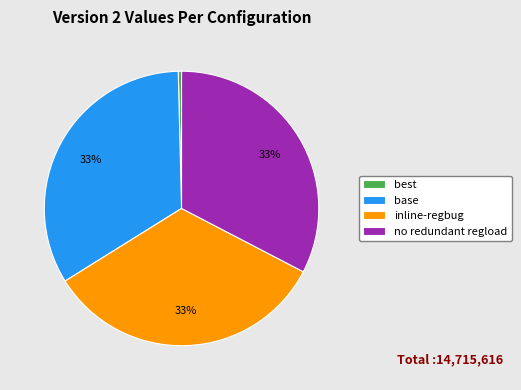

Which category has the smallest portion of the pie?

best